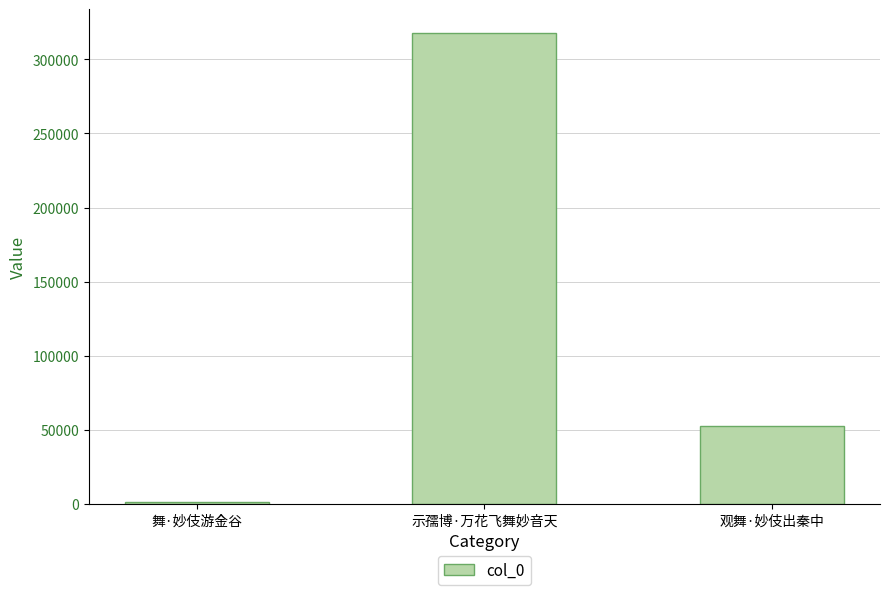

The value at 观舞·妙伎出秦中 is 52466. True or false?

True